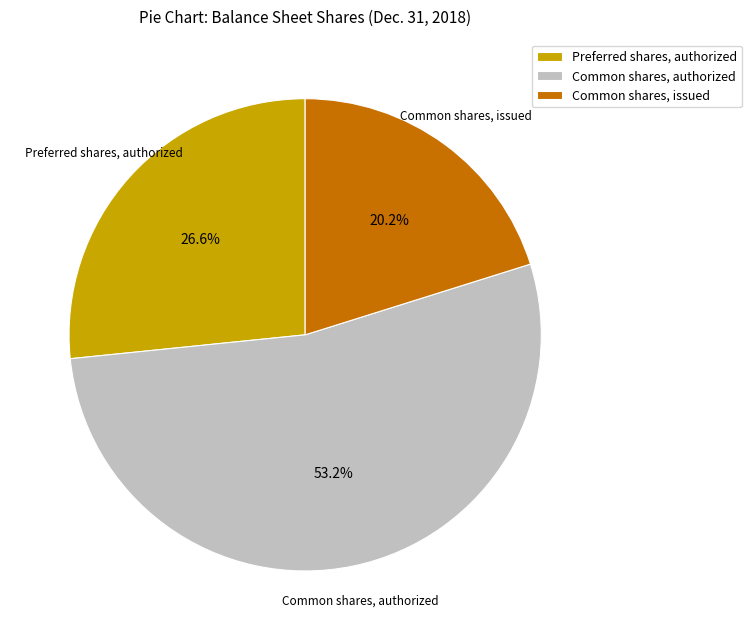

To the nearest percent, what portion does Common shares, authorized represent?

53%